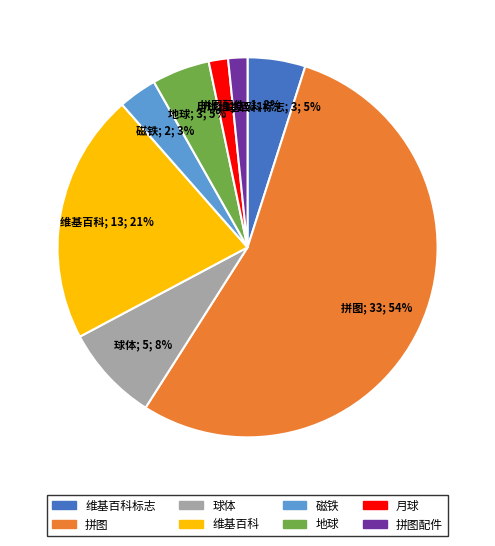

To the nearest percent, what is the average slice percentage?

12%